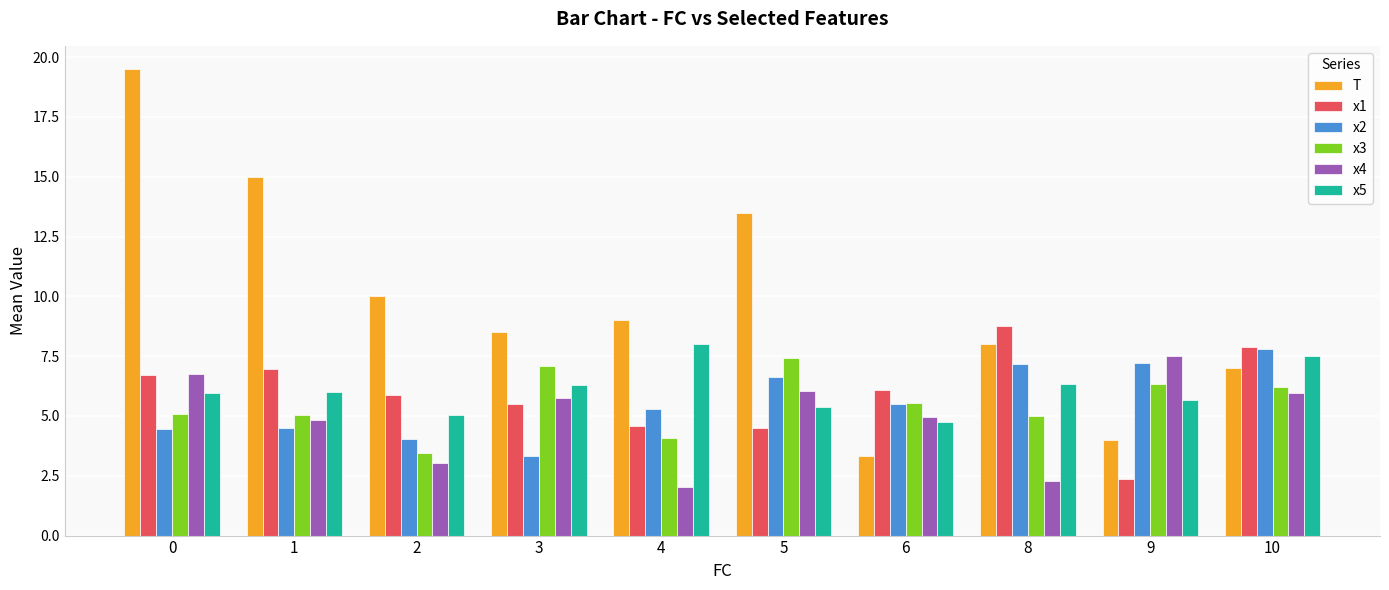

What is the value of the x1 bar at the 8th from the left?

8.7